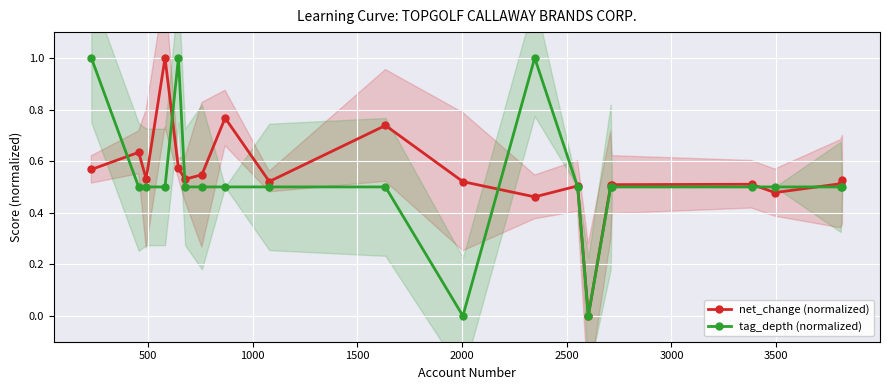

How many times do tag_depth (normalized) and net_change (normalized) cross each other?

7